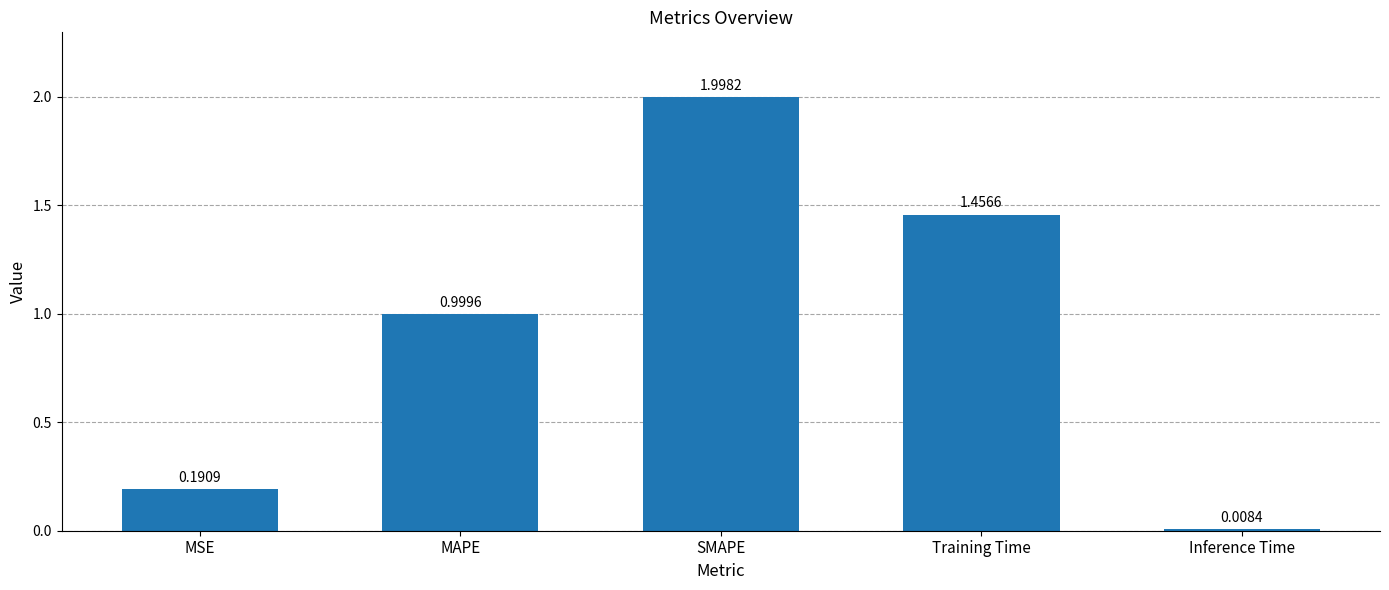

List the labels in order of value, largest first.

SMAPE, Training Time, MAPE, MSE, Inference Time